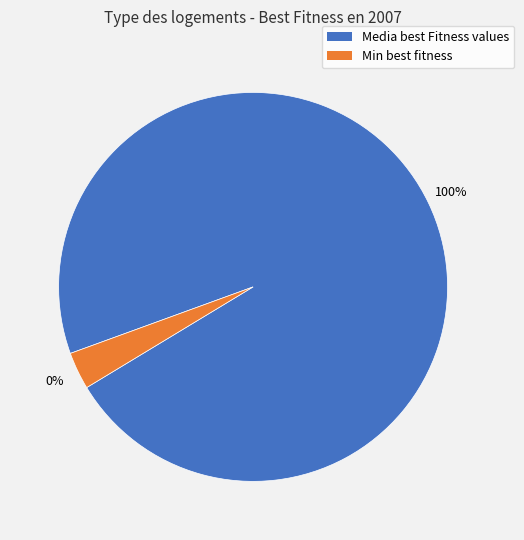

What is the change in value from Media best Fitness values to Min best fitness?

-0.2